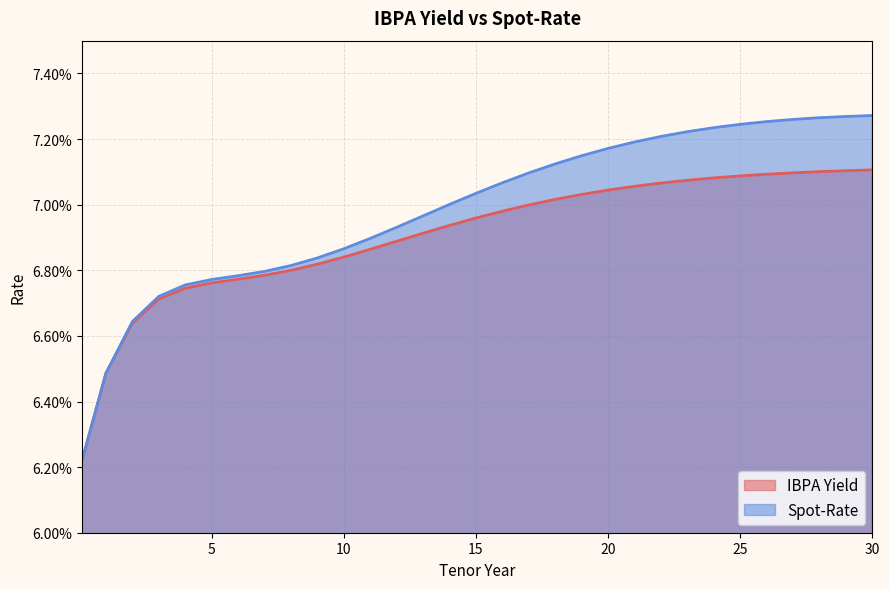

Is it true that IBPA Yield equals 0.1 at 24?

False